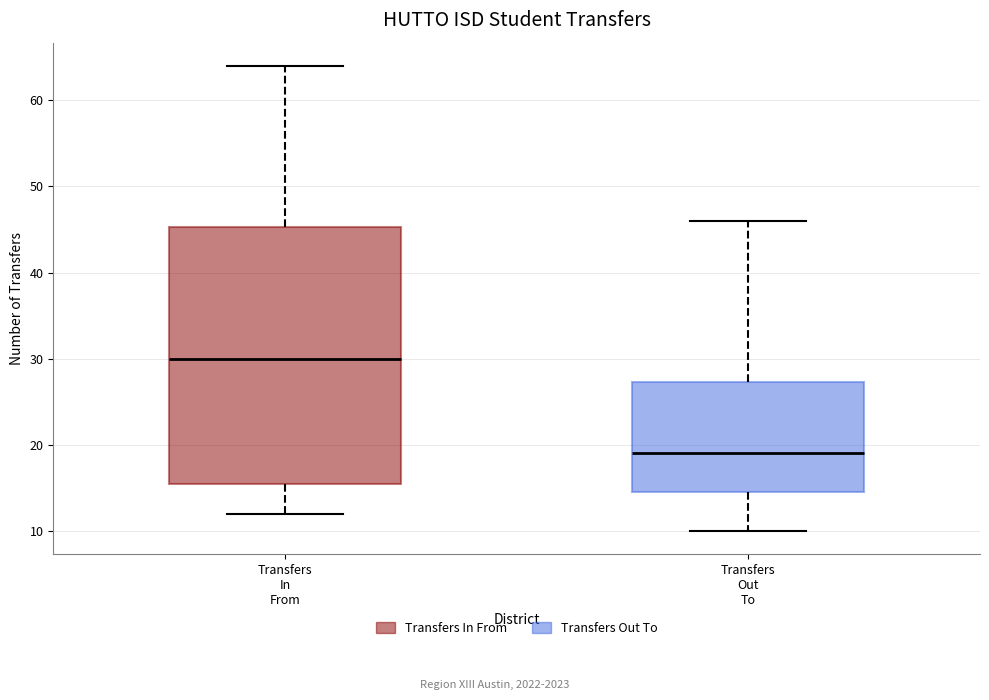

Comparing the boxes themselves (not the whiskers), which one is the tallest?

Transfers In From